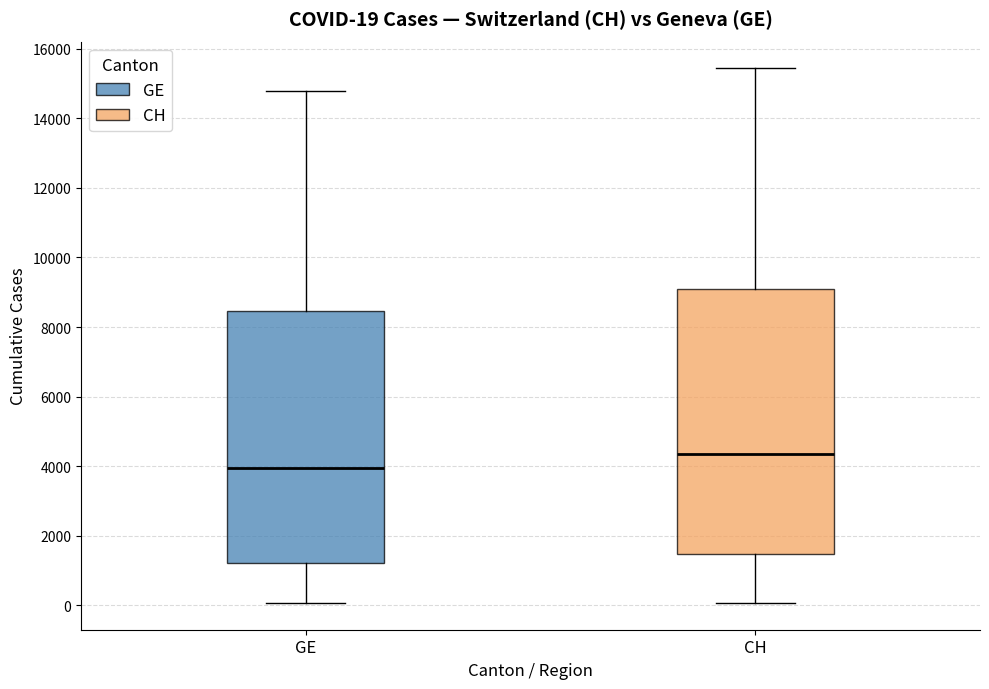

Which box is the tallest, from its lower edge to its upper edge?

CH